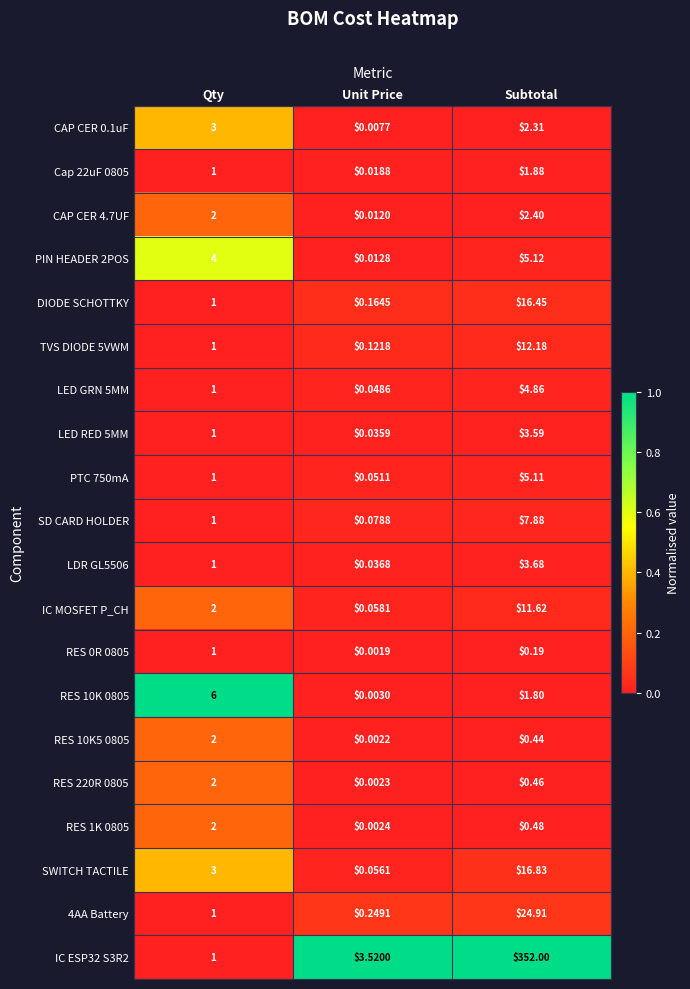

Which label corresponds to the smallest value in the chart?

Unit Price